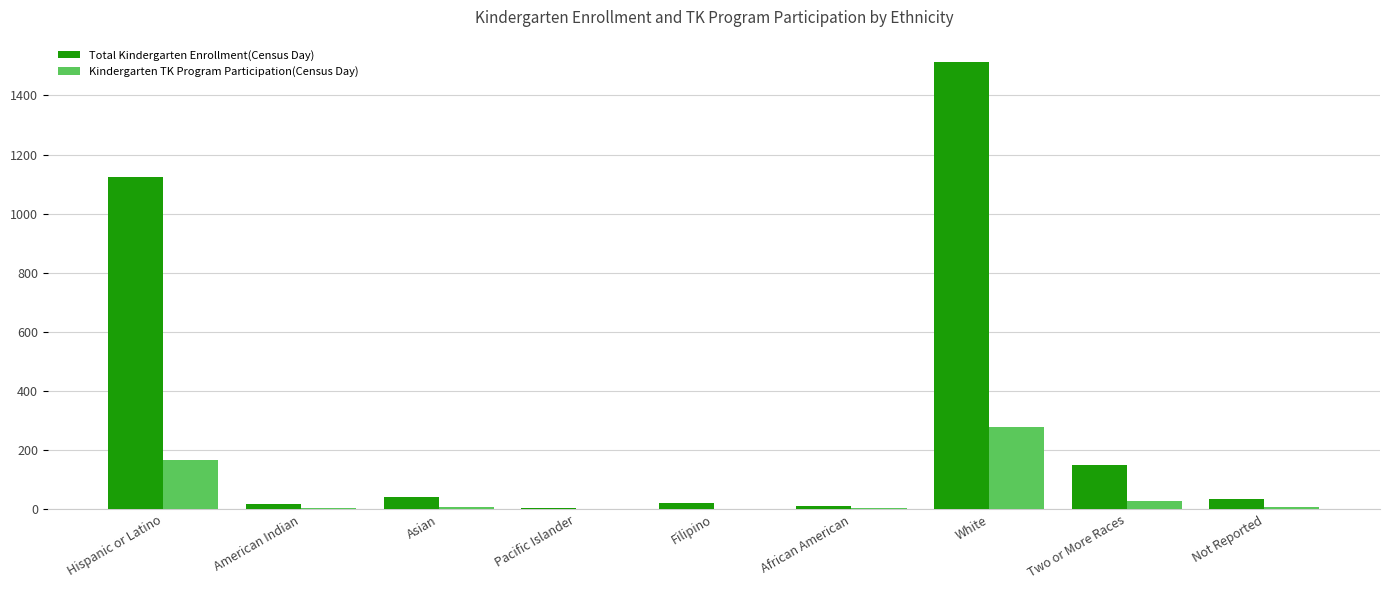

What is the sum of all Total Kindergarten Enrollment(Census Day) values?

2922